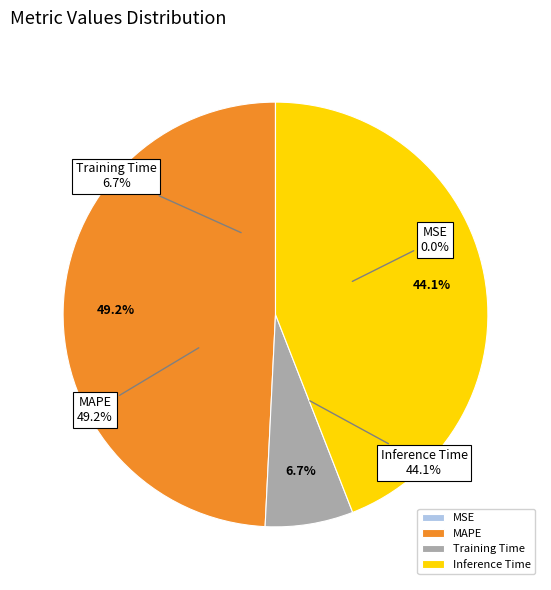

True or false: Training Time accounts for 7% of the total.

True